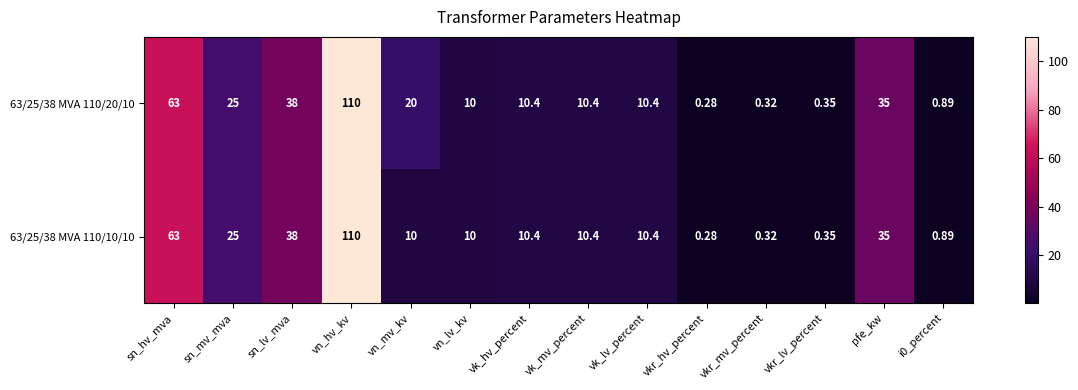

Which category has the lowest value in the 63/25/38 MVA 110/20/10 series?

vkr_hv_percent